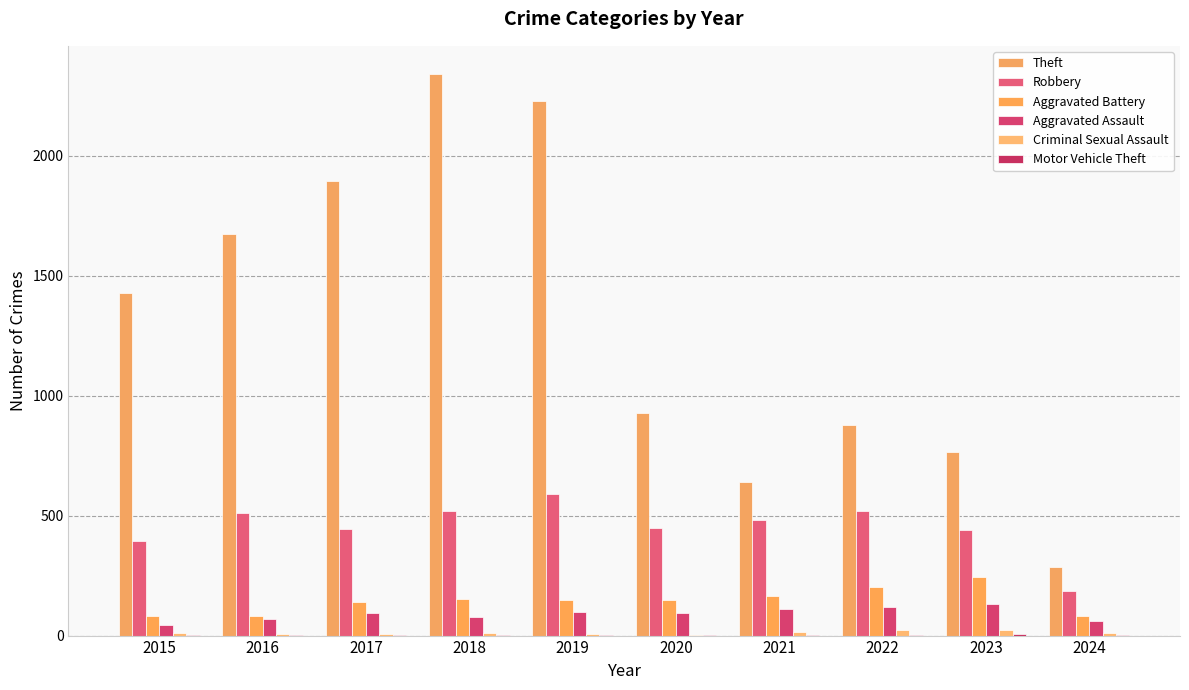

What is the value of the Aggravated Battery bar at the 3rd from the left?

142